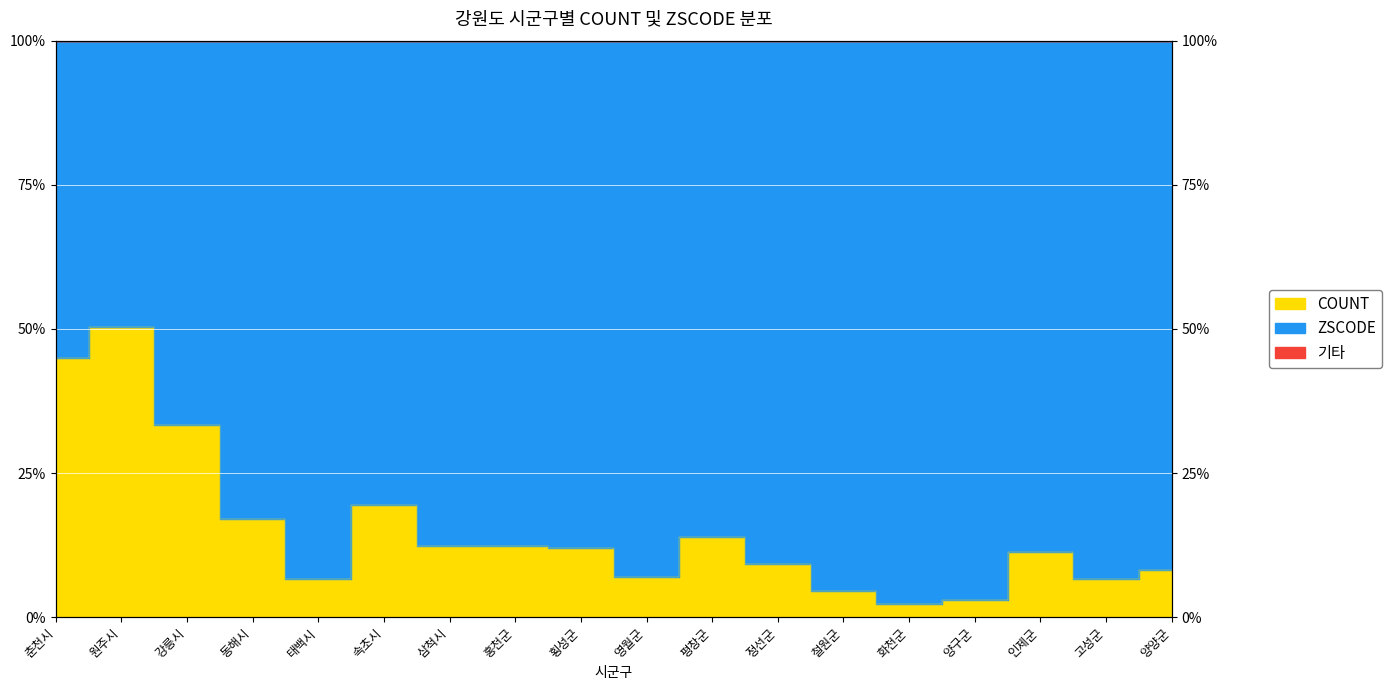

Approximately how many times larger is the value at 양구군 compared to 삼척시?

0.2